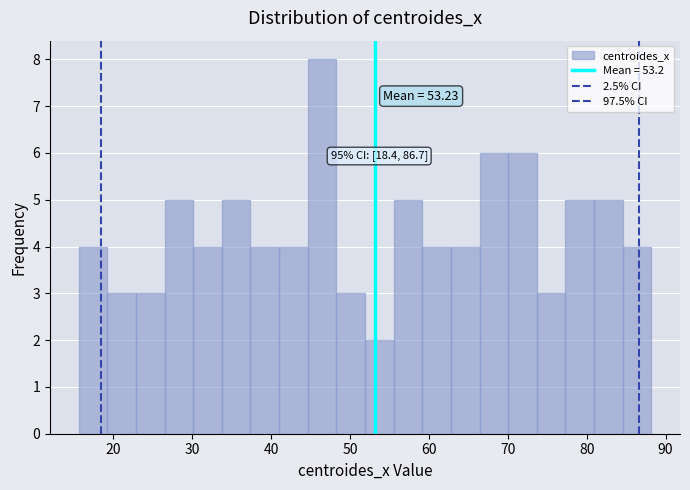

Read against the x-axis, roughly where is the centre of the tallest bar?

46